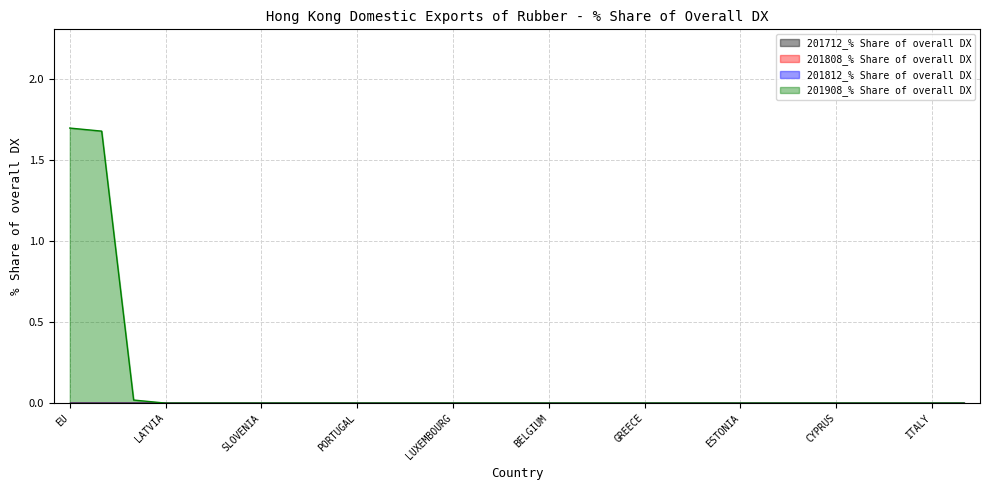

What are all the series names shown in the legend?

201712_% Share of overall DX, 201808_% Share of overall DX, 201812_% Share of overall DX, 201908_% Share of overall DX